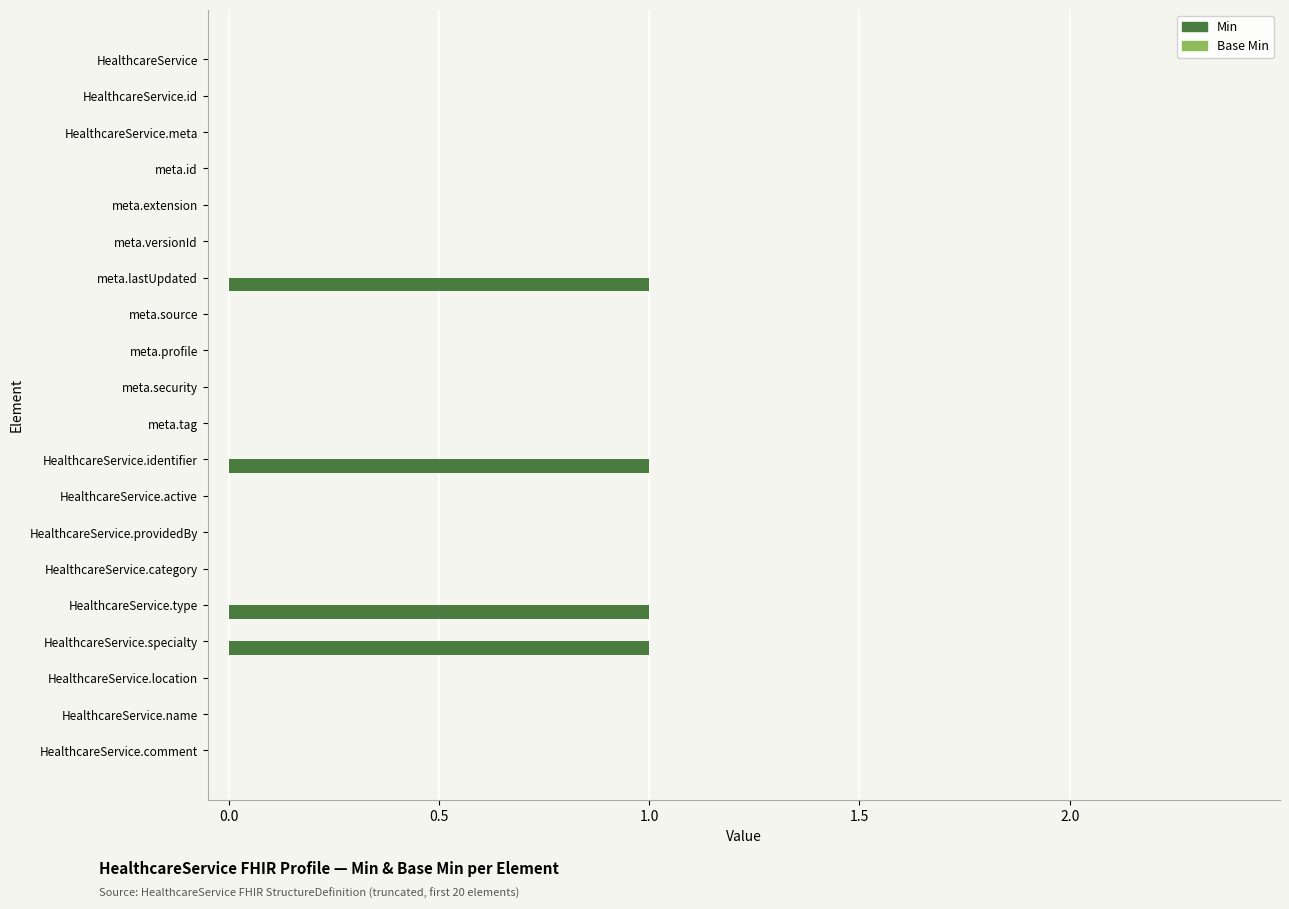

What is the sum of all values?

4